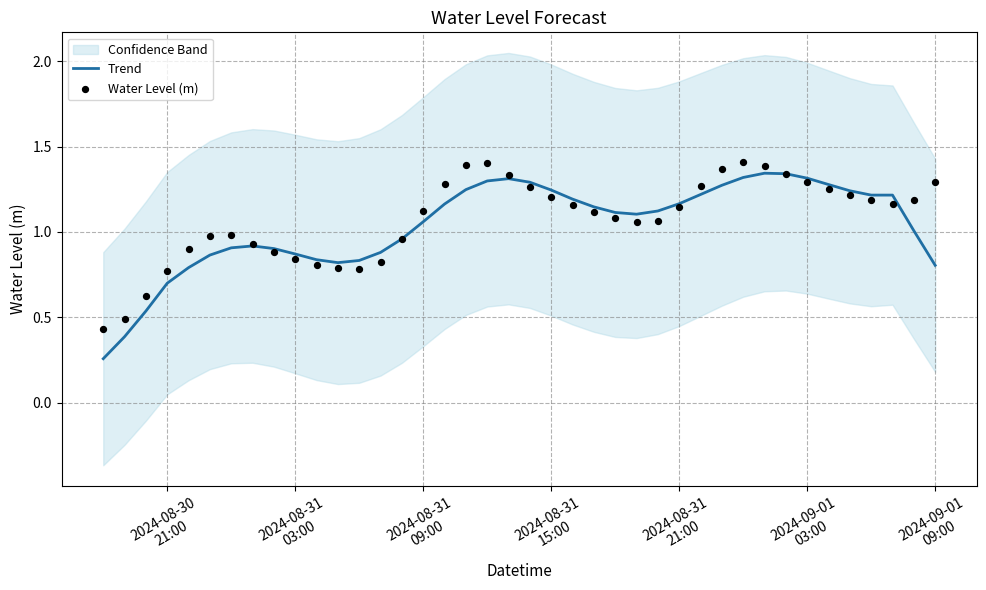

Which series has the largest total across all categories?

Water Level (m)